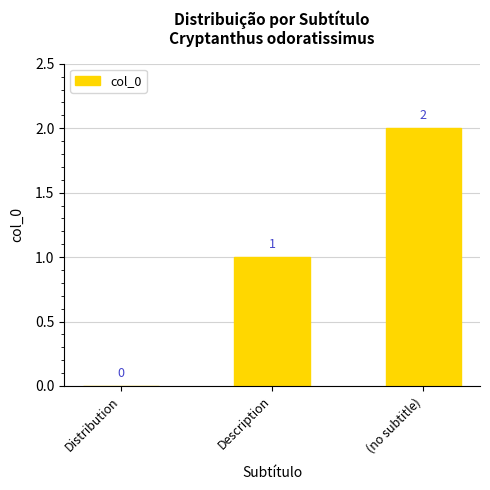

Reading right to left, extract all data points from this chart.

(no subtitle)=2	Description=1	Distribution=0